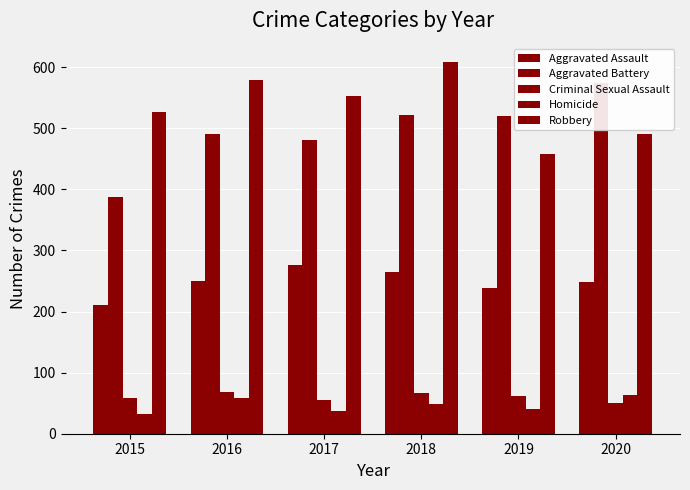

What is the maximum value for Aggravated Battery?

574